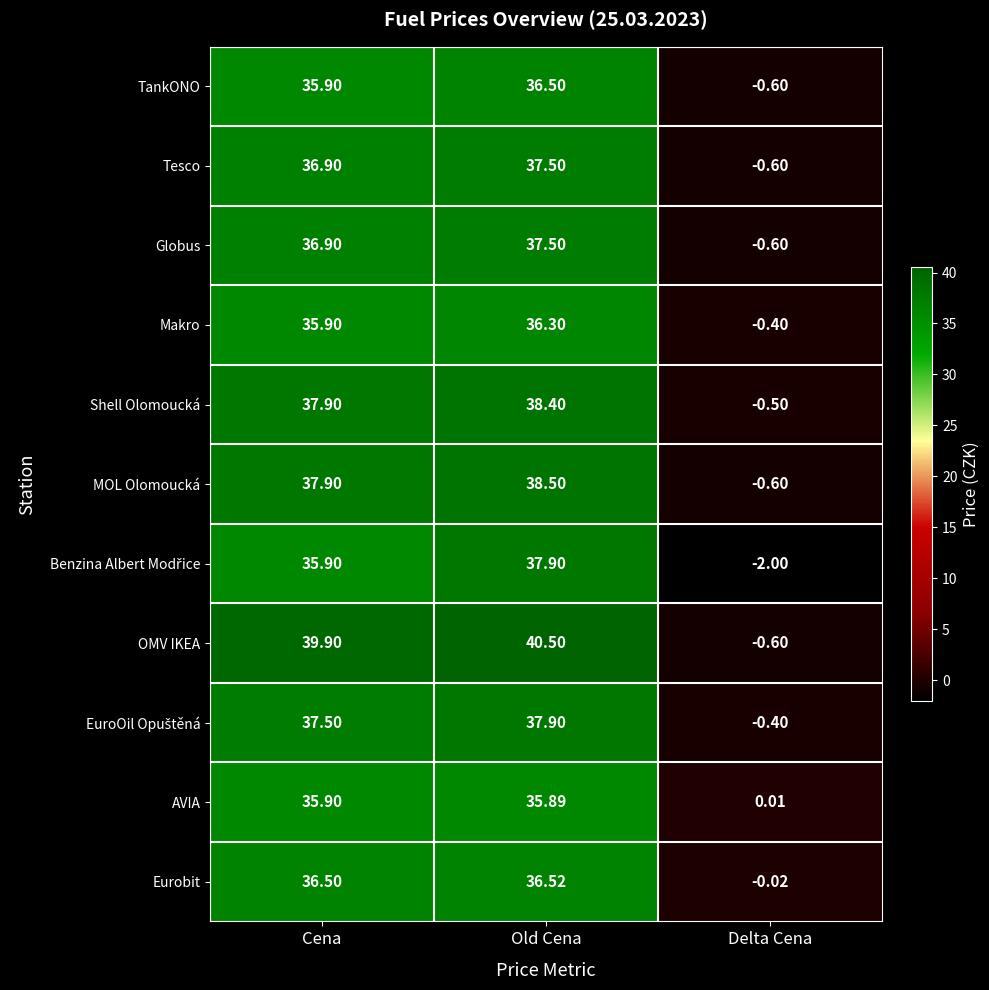

At which label is TankONO closest to 17?

Delta Cena